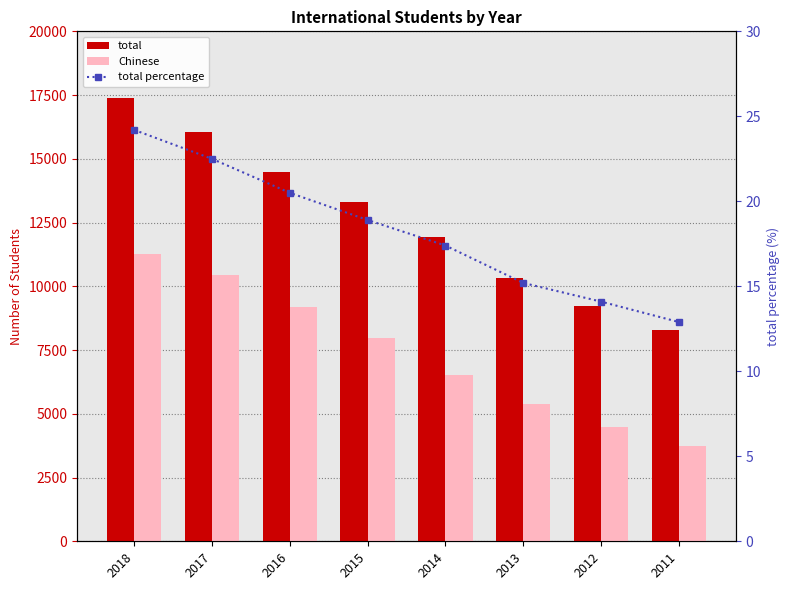

At which label does total reach its minimum?

2011